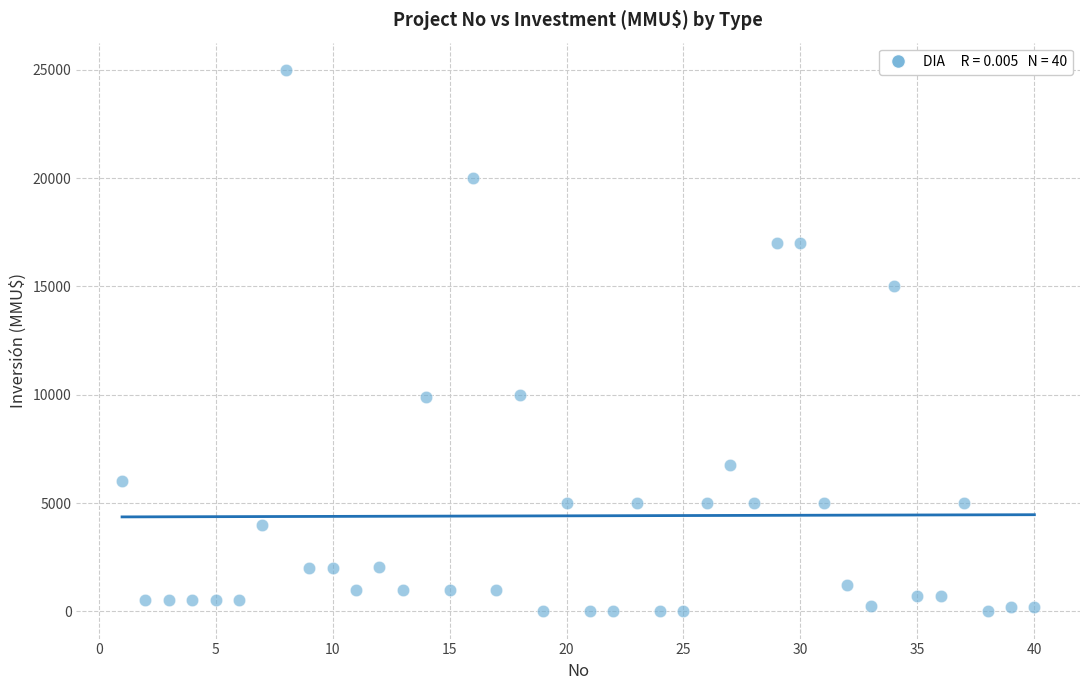

What is the range of X values (max minus min)?

39